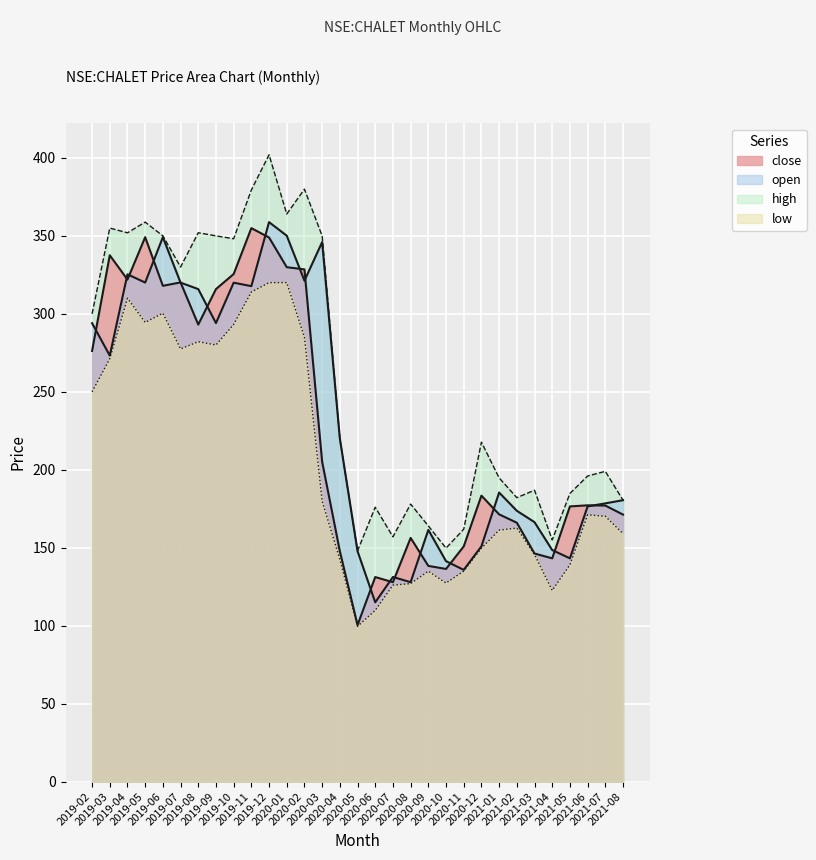

Reading left to right, what are all the values shown in this chart?

open: 294.0	273.2	325.4	320.0	349.1	320.0	315.9	294.0	320.0	317.8	358.8	350.1	321.2	346.0	220.0	147.8	115.0	131.2	127.9	161.4	141.4	135.8	150.9	185.4	173.7	166.4	148.5	143.2	176.5	178.4	180.5
close: 276.2	337.5	322.0	349.1	318.0	320.1	293.1	315.9	325.5	355.0	349.0	329.9	328.5	205.1	147.8	100.4	131.2	127.9	156.3	138.4	136.4	150.9	183.4	171.4	166.1	146.3	143.2	176.5	177.2	177.1	171.2
high: 300.0	355.0	352.0	358.8	350.0	330.0	352.0	350.0	348.1	379.5	402.0	364.0	380.0	350.0	220.0	148.0	176.0	157.0	178.0	164.0	149.8	161.9	217.7	194.8	182.1	186.9	155.0	184.8	196.0	199.0	180.5
low: 250.0	271.2	310.0	294.5	300.4	277.5	282.1	280.0	293.2	314.0	320.0	320.0	285.0	179.9	142.6	99.6	109.8	126.0	127.0	135.0	127.3	135.0	149.8	161.3	162.6	145.7	122.7	139.1	171.1	170.2	159.1